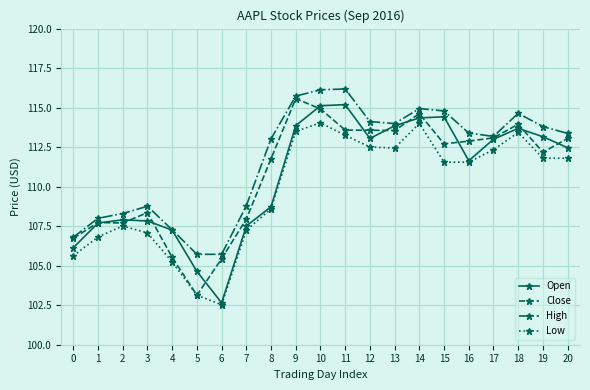

What is the difference between the maximum and minimum values in the High series?

10.5